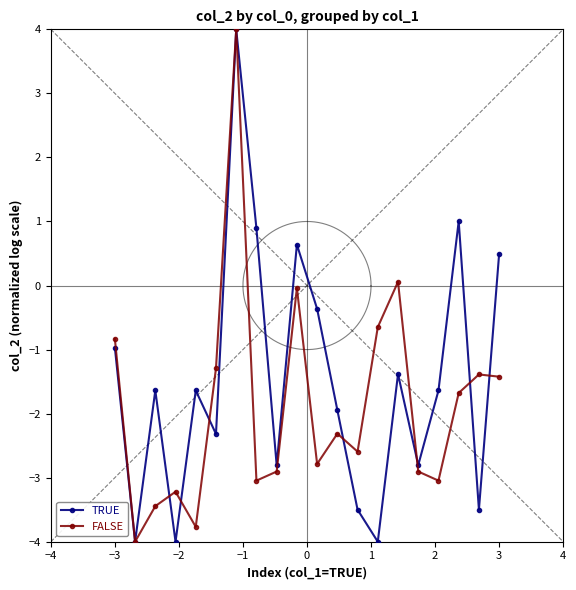

What is the sum of all TRUE values?

-29.5